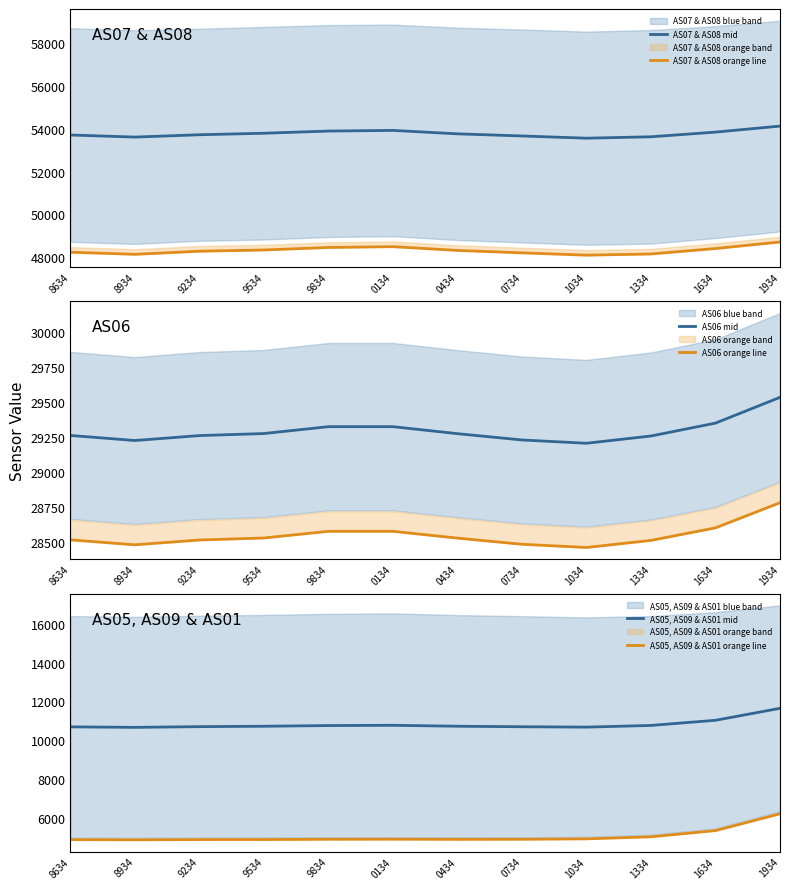

What is the sum of the AS07 & AS08 orange line values at 8934 and 9234?

96412.1